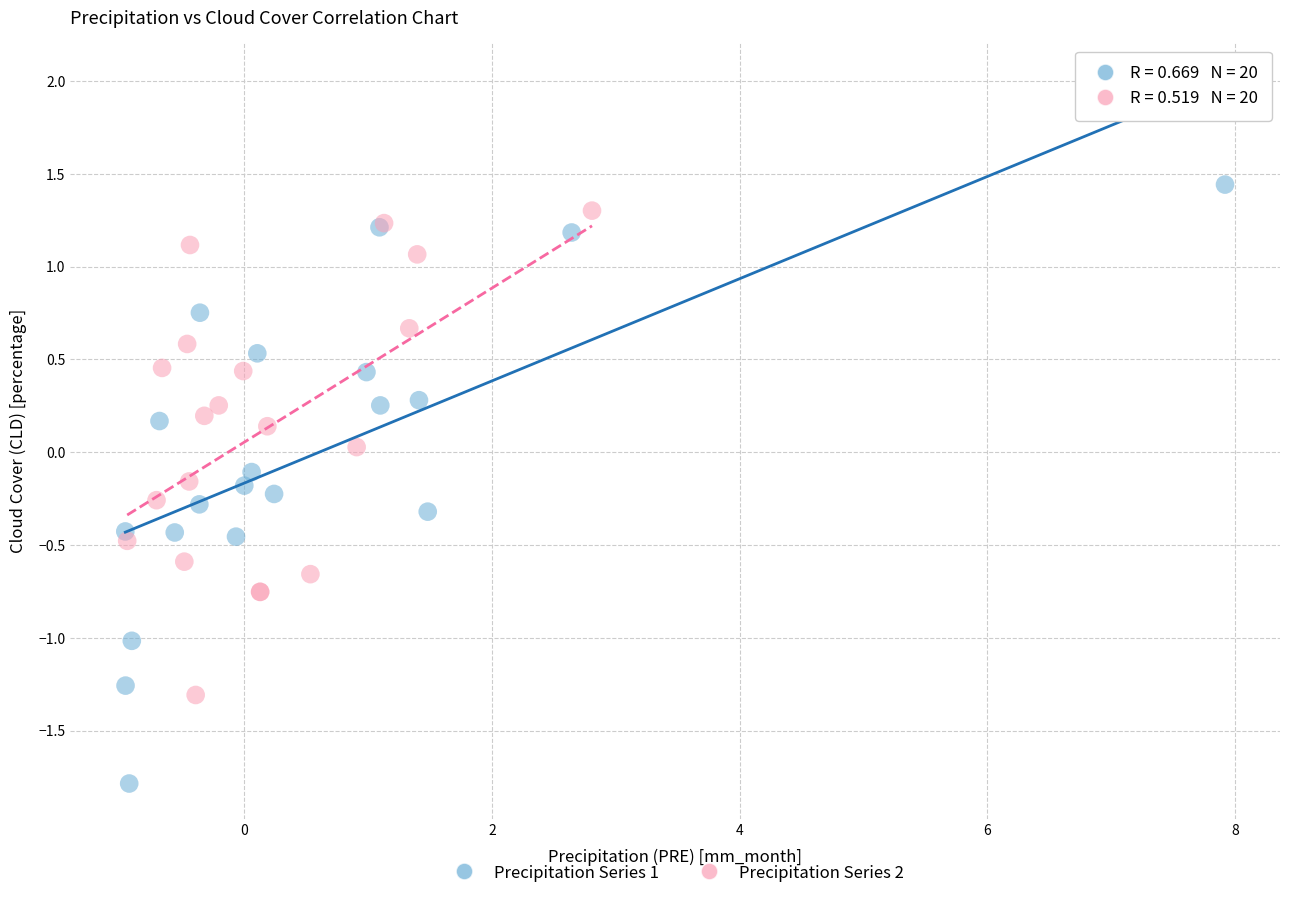

Which series reaches the minimum Y coordinate?

Precipitation Series 1